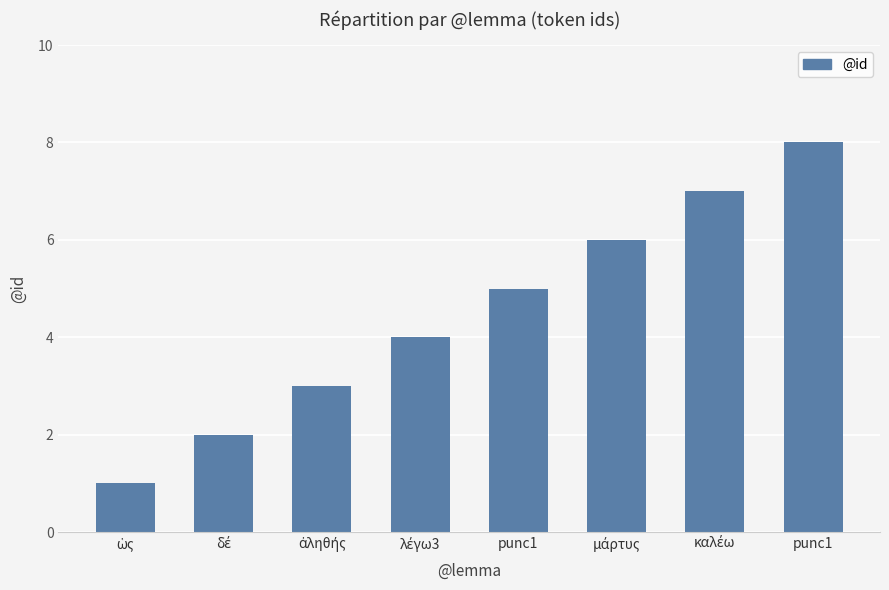

What is the difference between the maximum and minimum values?

7